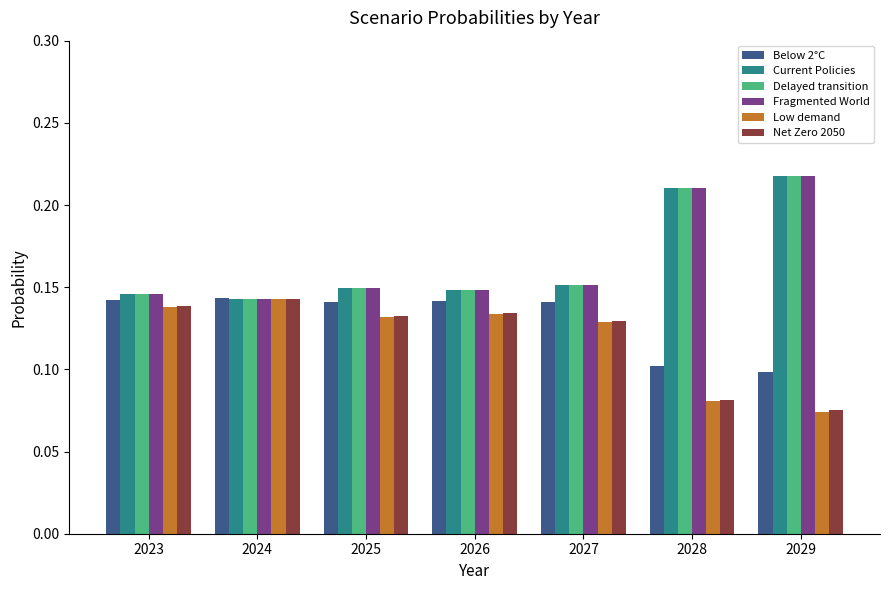

What is the sum of the Current Policies values at 2028 and 2029?

0.4